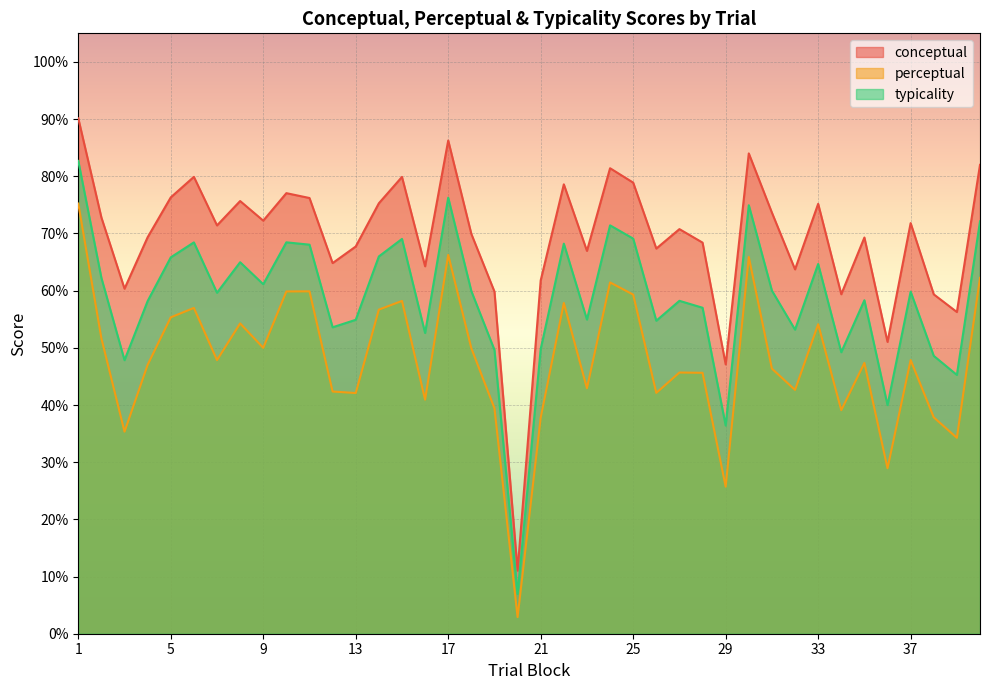

What is the sum of all conceptual values?

2767.3